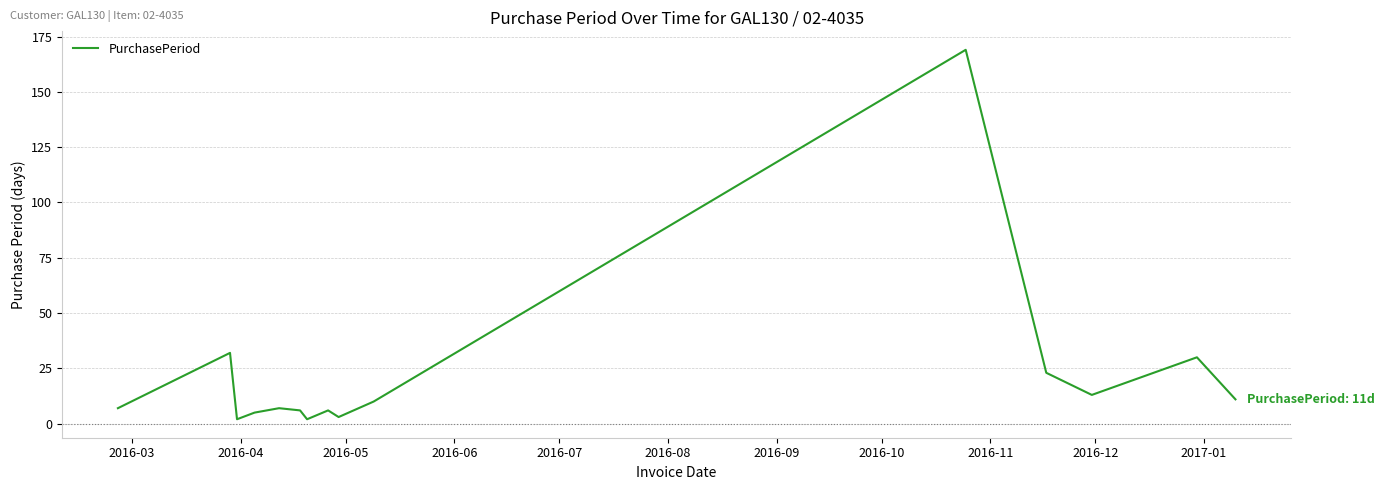

Reading left to right, extract all data points from this chart.

7	32	2	5	7	6	2	6	3	10	169	23	13	30	11